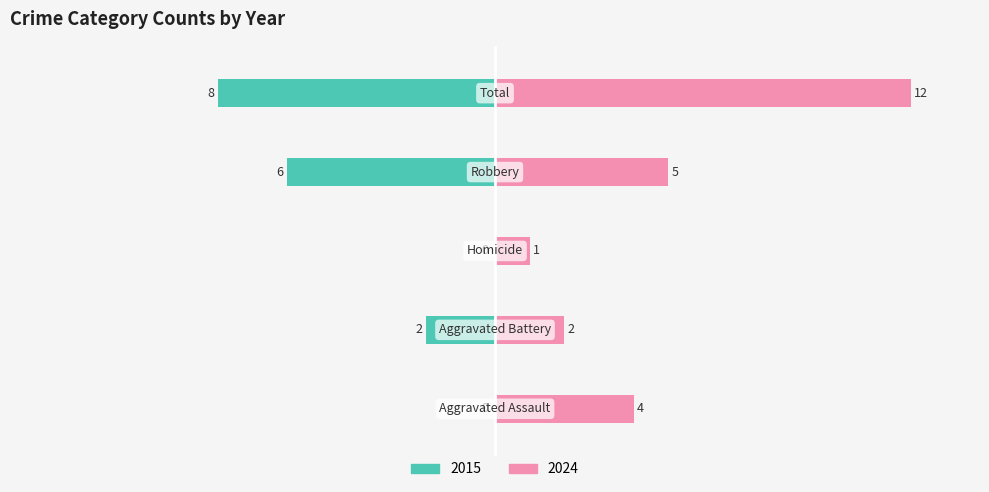

The Right series shows 12 at Total. True or false?

True